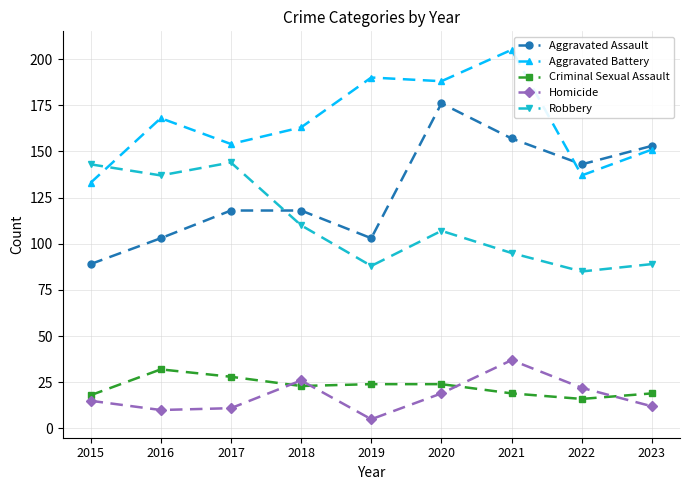

Rank the series by their maximum value, from lowest to highest.

Criminal Sexual Assault, Homicide, Robbery, Aggravated Assault, Aggravated Battery